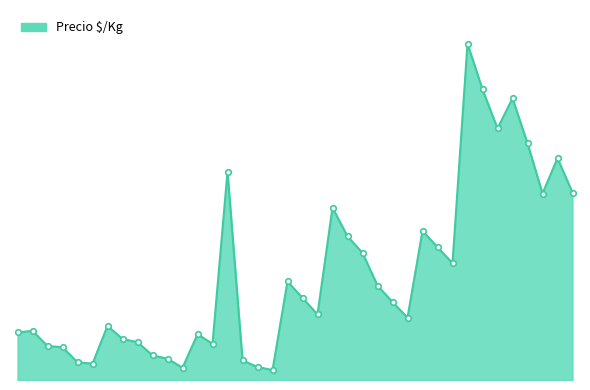

What is the label of the 36th point from the right?

2021-04-19